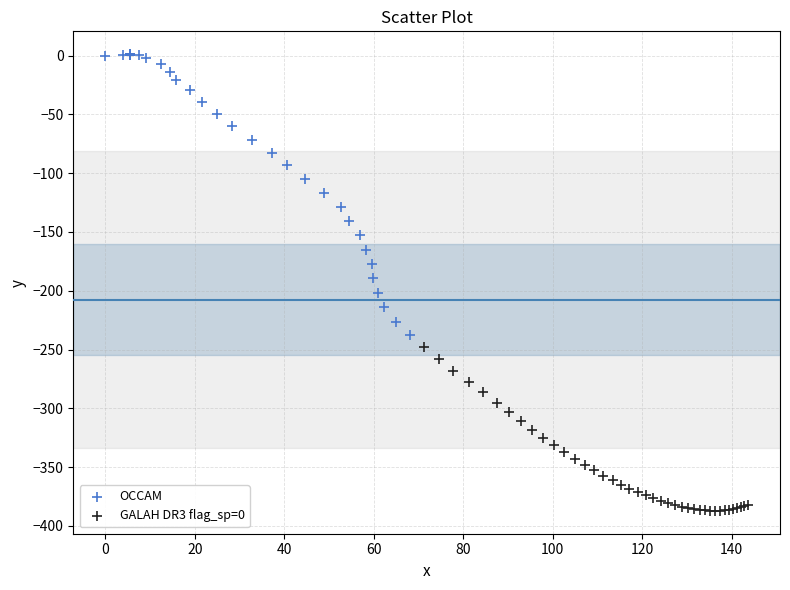

Which series reaches the maximum Y coordinate?

OCCAM